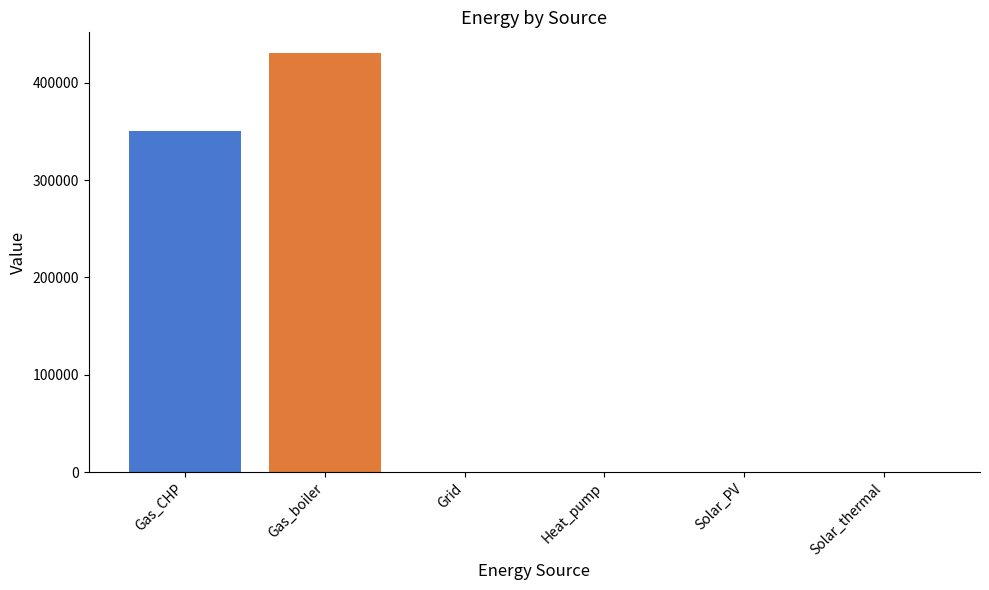

Does the chart contain stacked bars?

No